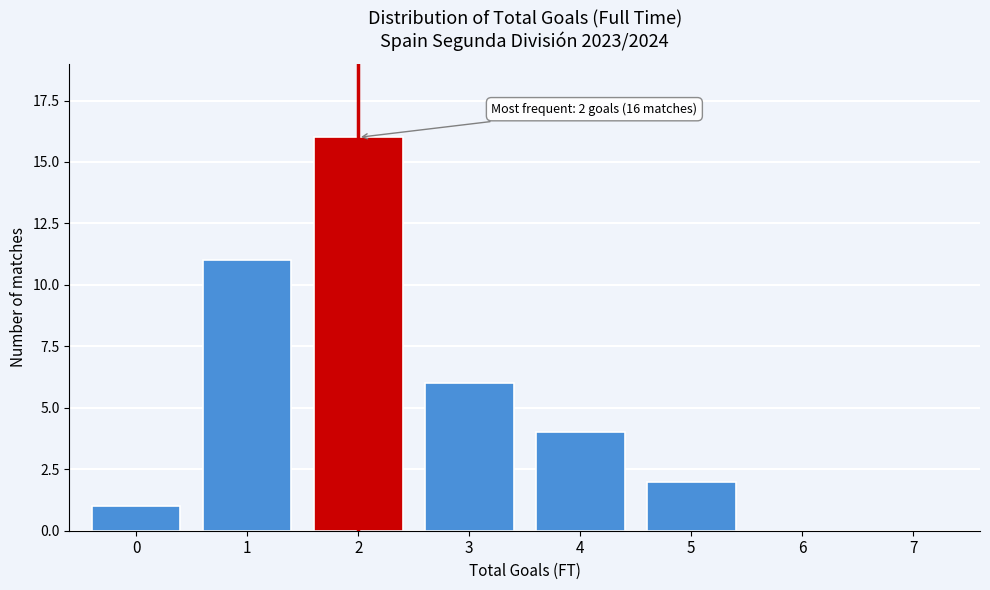

Reading right to left, what are all the values shown in this chart?

7=0	6=0	5=2	4=4	3=6	2=16	1=11	0=1